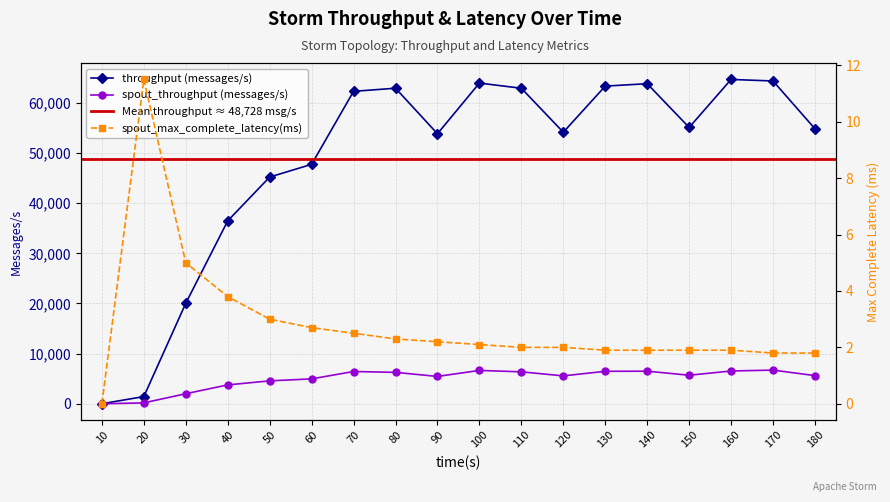

What is the value of the throughput (messages/s) point at the 12th from the left?

54144